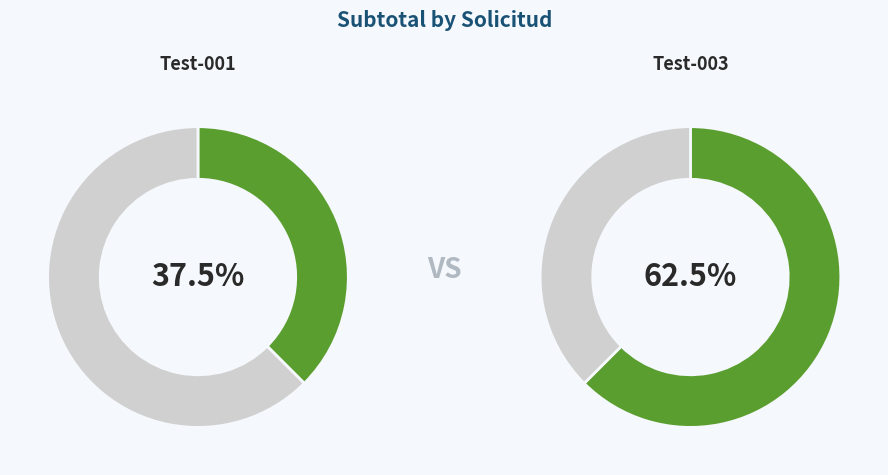

Which slice is the largest?

Test-003